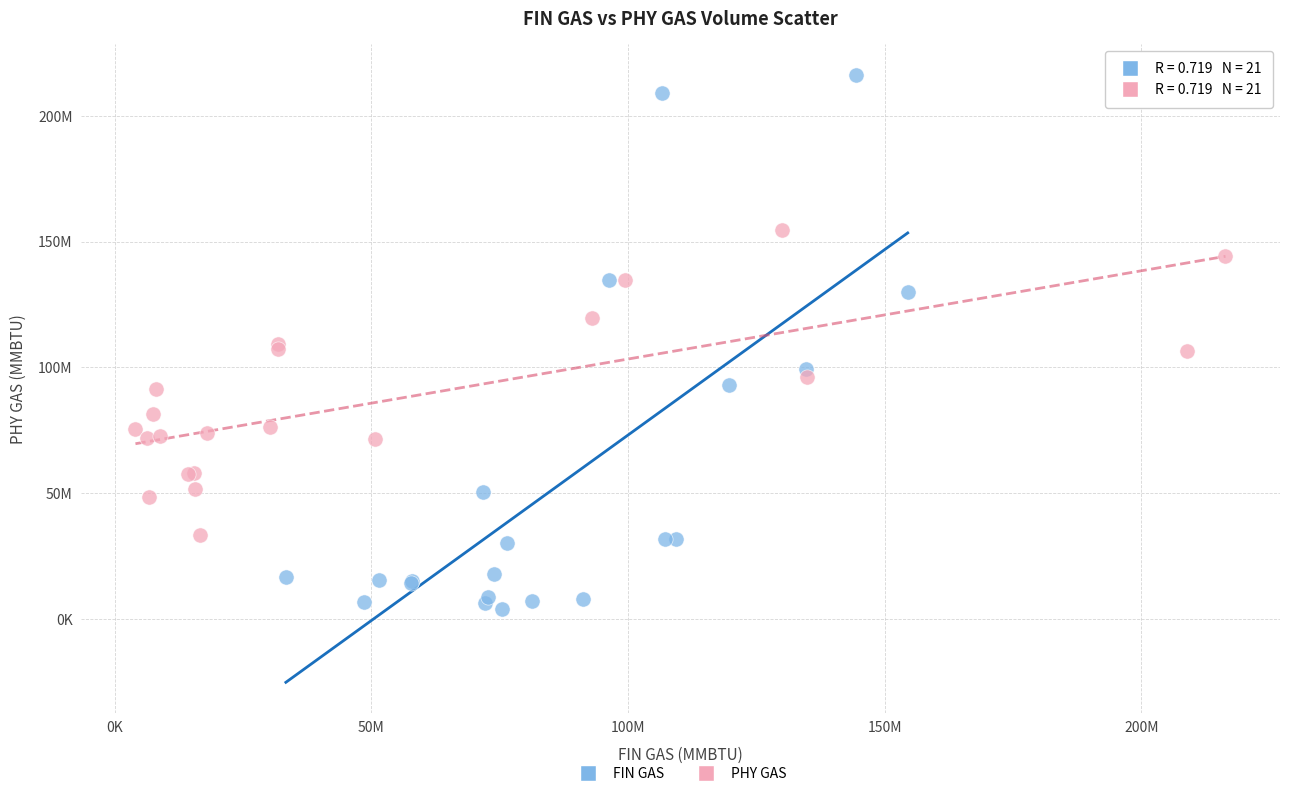

Which series contains the lowest Y value?

FIN GAS